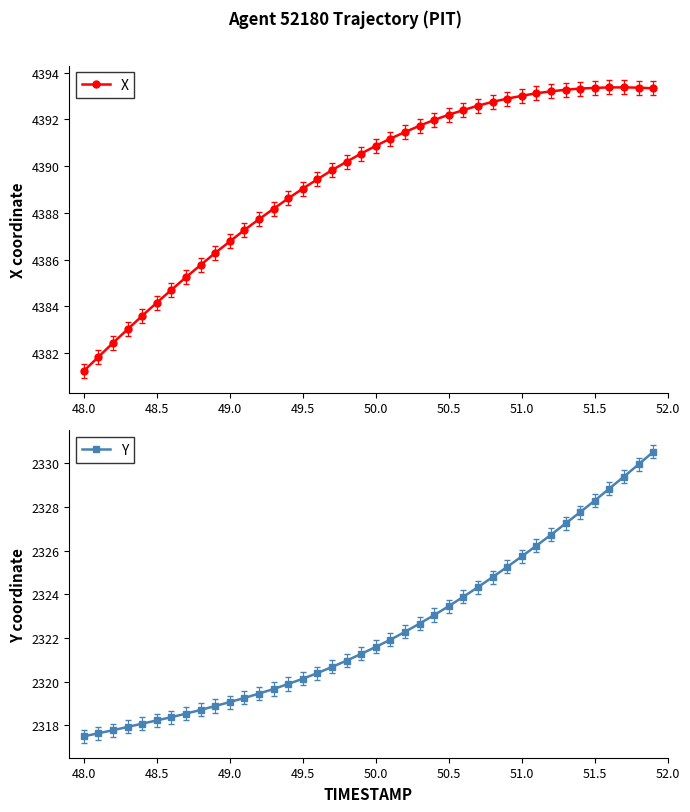

True or false: Y and X cross at least once.

False